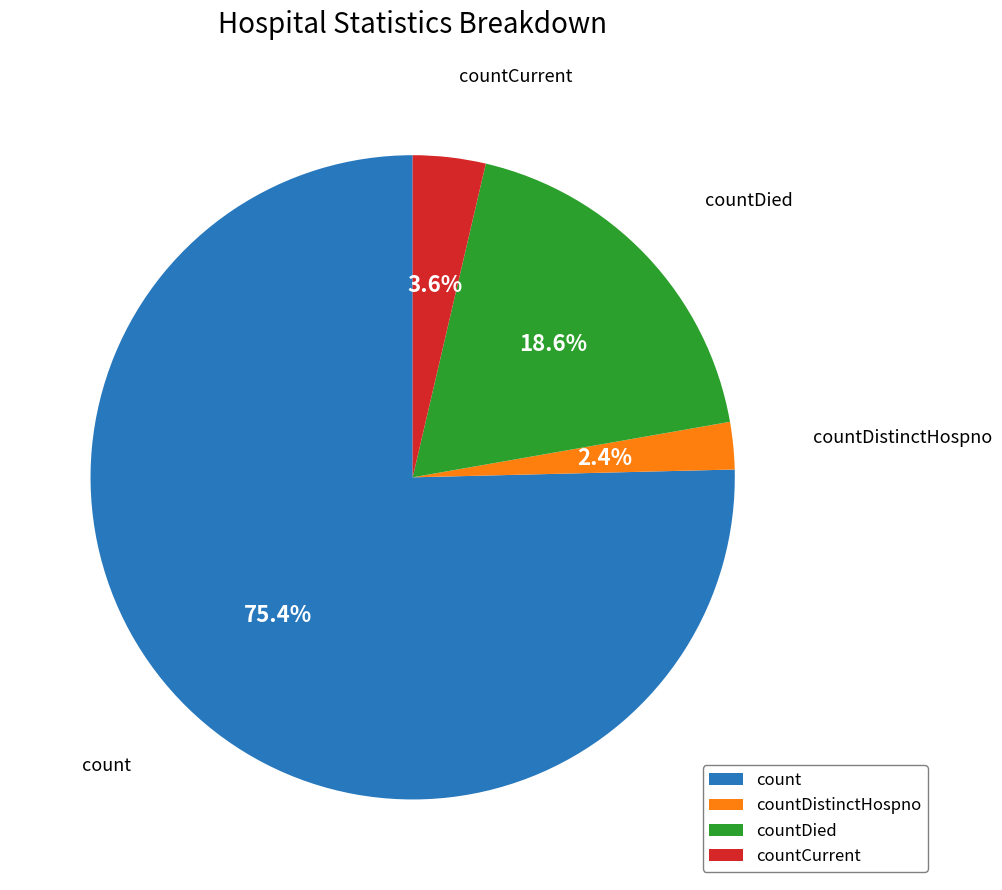

What percentage is NOT represented by countDied?

81.4%